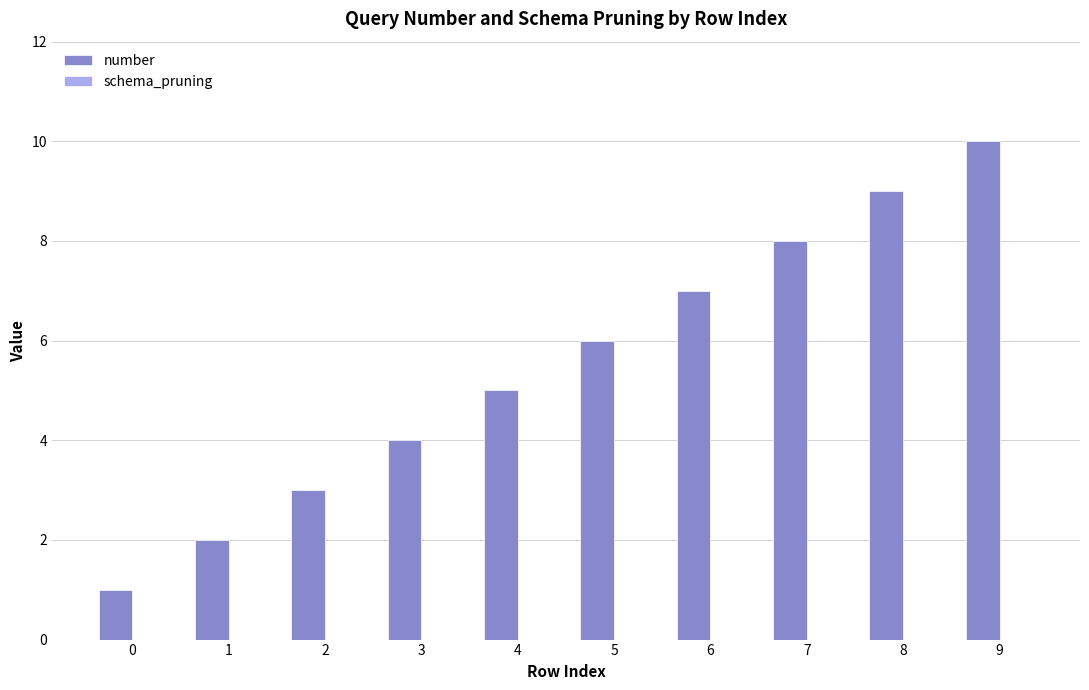

Rank the categories by value from lowest to highest.

0, 1, 2, 3, 4, 5, 6, 7, 8, 9